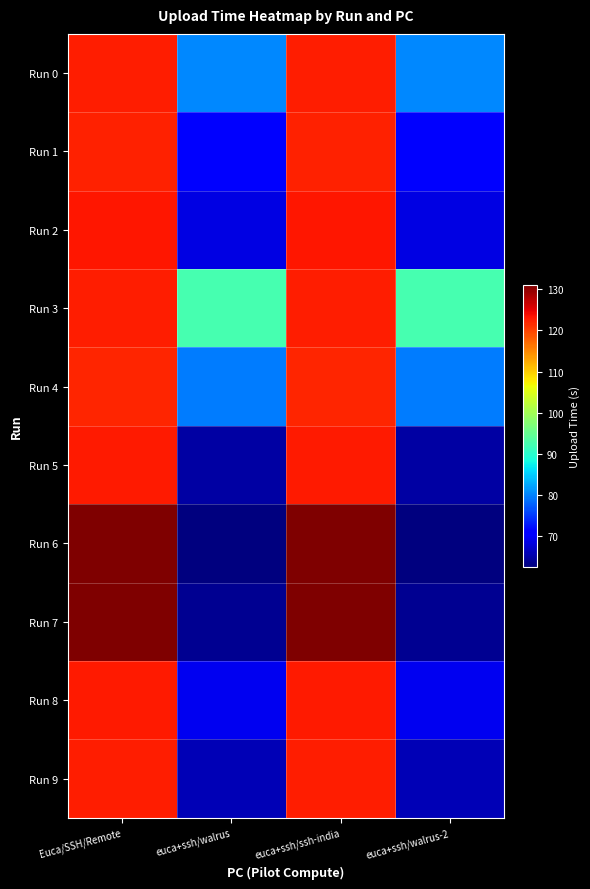

Reading left to right, extract all data points from this chart.

Run 0: Euca/SSH/Remote=122.6	euca+ssh/walrus=80.4	euca+ssh/ssh-india=122.6	euca+ssh/walrus-2=80.4
Run 1: Euca/SSH/Remote=122.5	euca+ssh/walrus=70.6	euca+ssh/ssh-india=122.5	euca+ssh/walrus-2=70.6
Run 2: Euca/SSH/Remote=123.3	euca+ssh/walrus=68.5	euca+ssh/ssh-india=123.3	euca+ssh/walrus-2=68.5
Run 3: Euca/SSH/Remote=122.5	euca+ssh/walrus=92.5	euca+ssh/ssh-india=122.5	euca+ssh/walrus-2=92.5
Run 4: Euca/SSH/Remote=122.2	euca+ssh/walrus=79.5	euca+ssh/ssh-india=122.2	euca+ssh/walrus-2=79.5
Run 5: Euca/SSH/Remote=122.9	euca+ssh/walrus=64.7	euca+ssh/ssh-india=122.9	euca+ssh/walrus-2=64.7
Run 6: Euca/SSH/Remote=130.9	euca+ssh/walrus=62.5	euca+ssh/ssh-india=130.9	euca+ssh/walrus-2=62.5
Run 7: Euca/SSH/Remote=131.1	euca+ssh/walrus=63.7	euca+ssh/ssh-india=131.1	euca+ssh/walrus-2=63.7
Run 8: Euca/SSH/Remote=122.8	euca+ssh/walrus=69.2	euca+ssh/ssh-india=122.8	euca+ssh/walrus-2=69.2
Run 9: Euca/SSH/Remote=122.7	euca+ssh/walrus=65.7	euca+ssh/ssh-india=122.7	euca+ssh/walrus-2=65.7